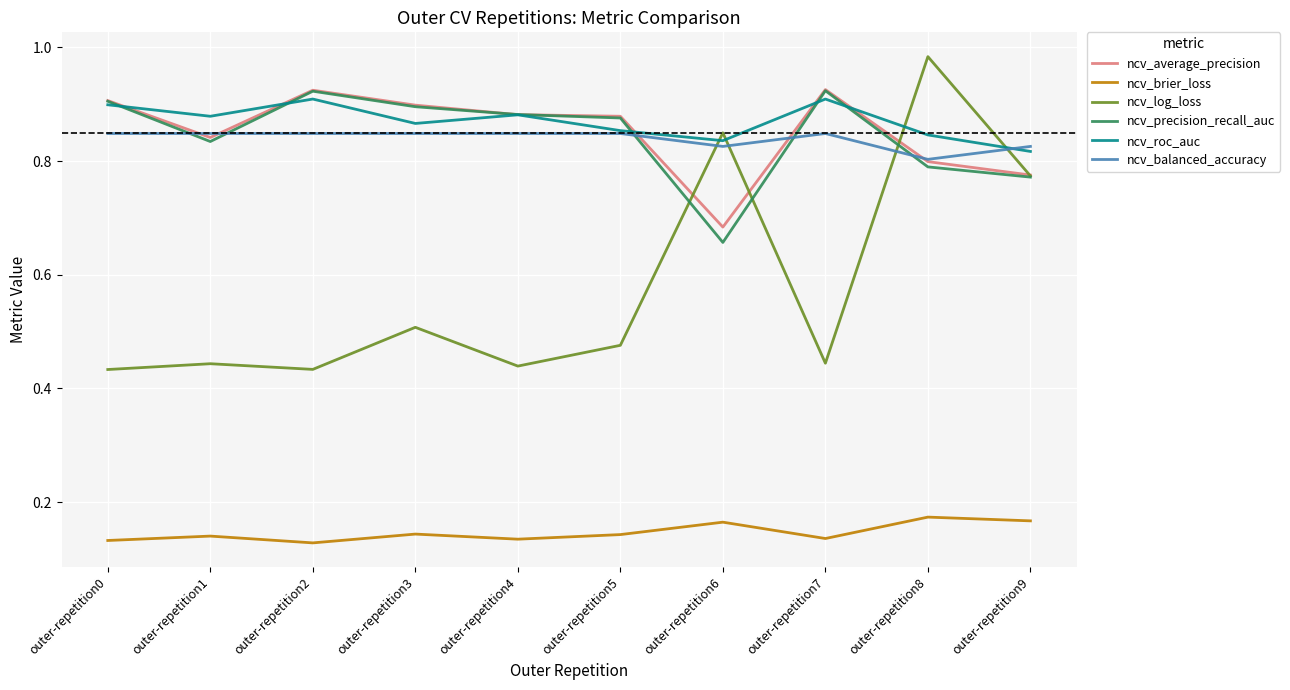

True or false: ncv_brier_loss and ncv_log_loss intersect in this chart.

False